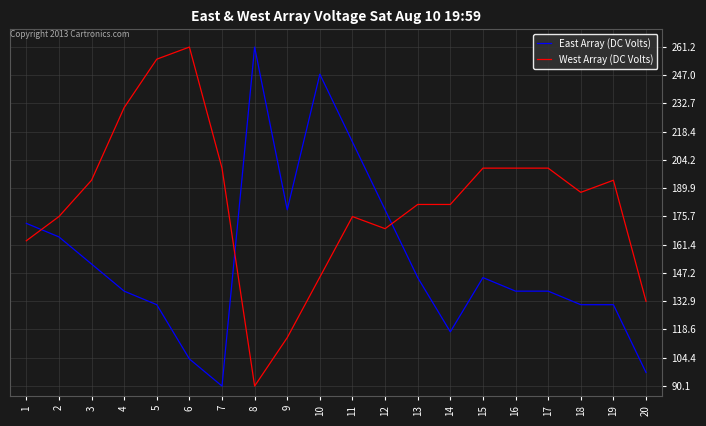

What is the approximate value of East Array (DC Volts) at 2?

165.2